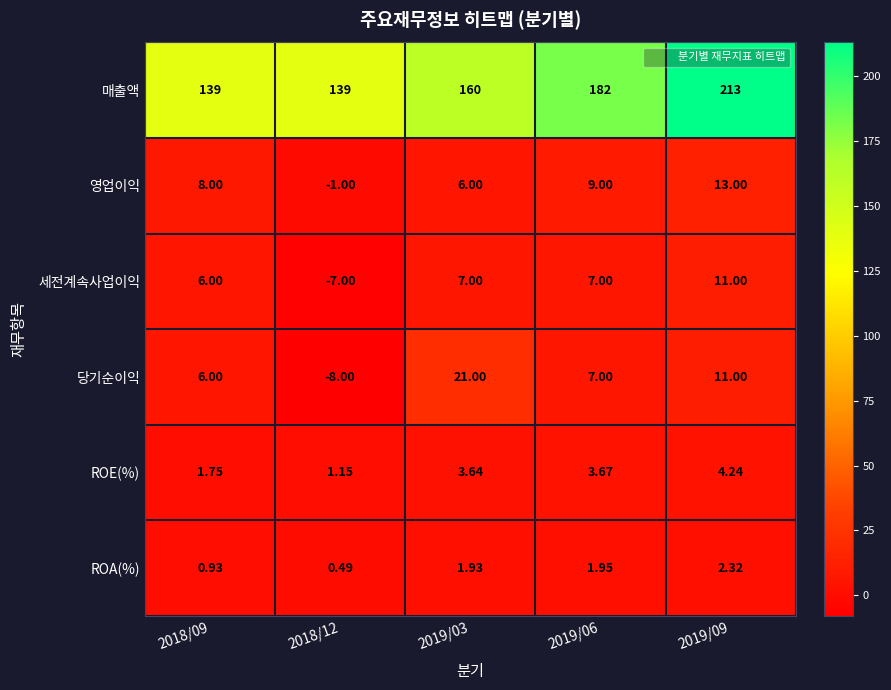

Which series has the largest total across all categories?

매출액